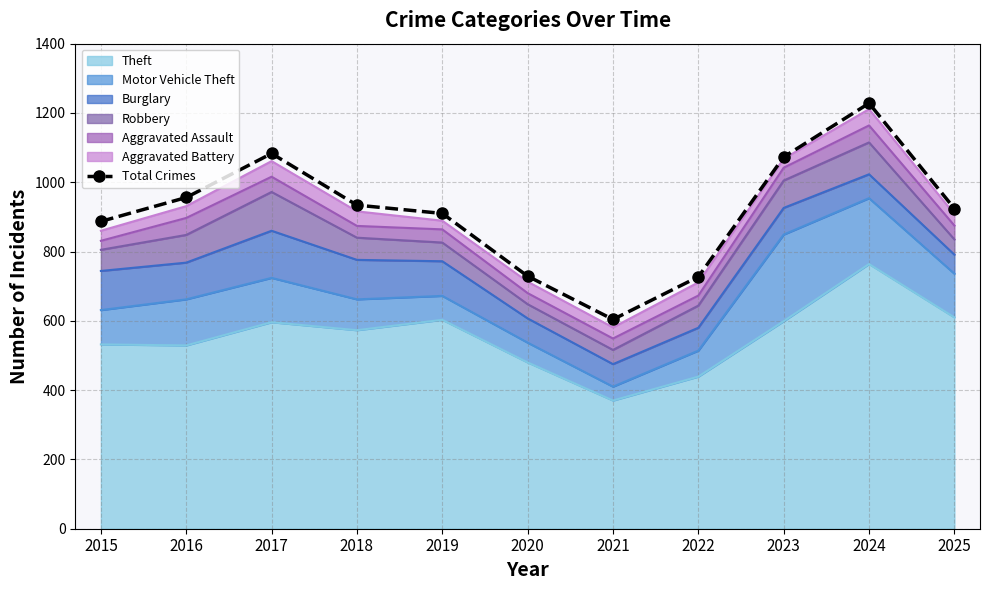

Does the chart have visible grid lines?

Yes